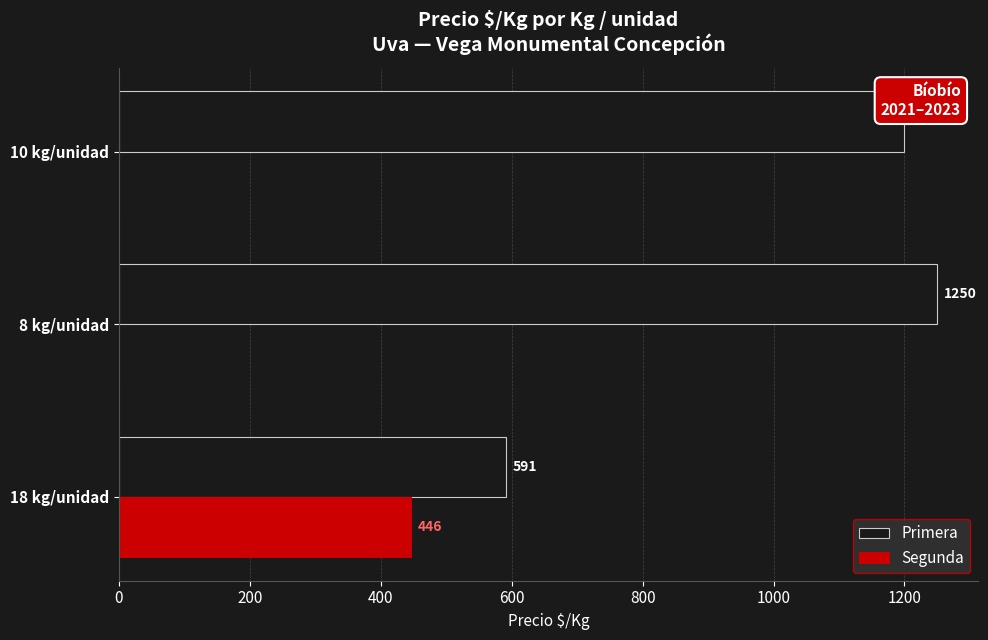

What is the sum of all Primera values?

3041